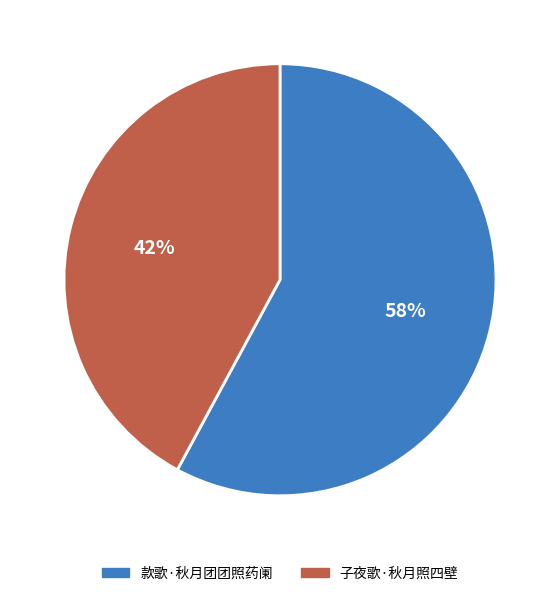

Is it true that 子夜歌·秋月照四壁 is 30% of the pie?

False